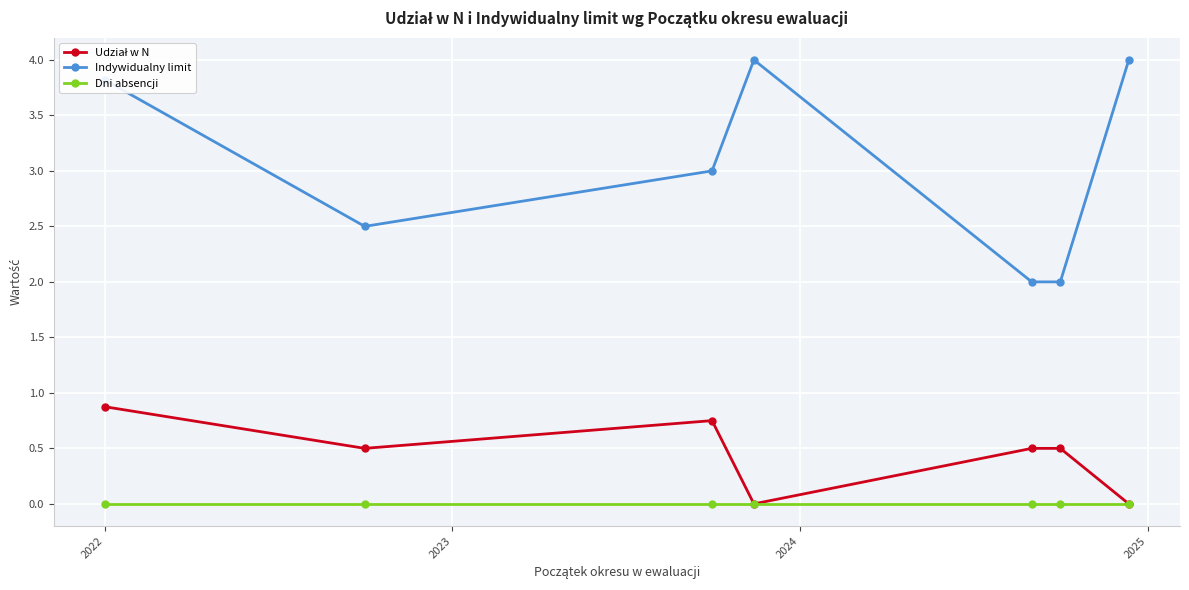

What is the maximum value shown in the chart?

4.0